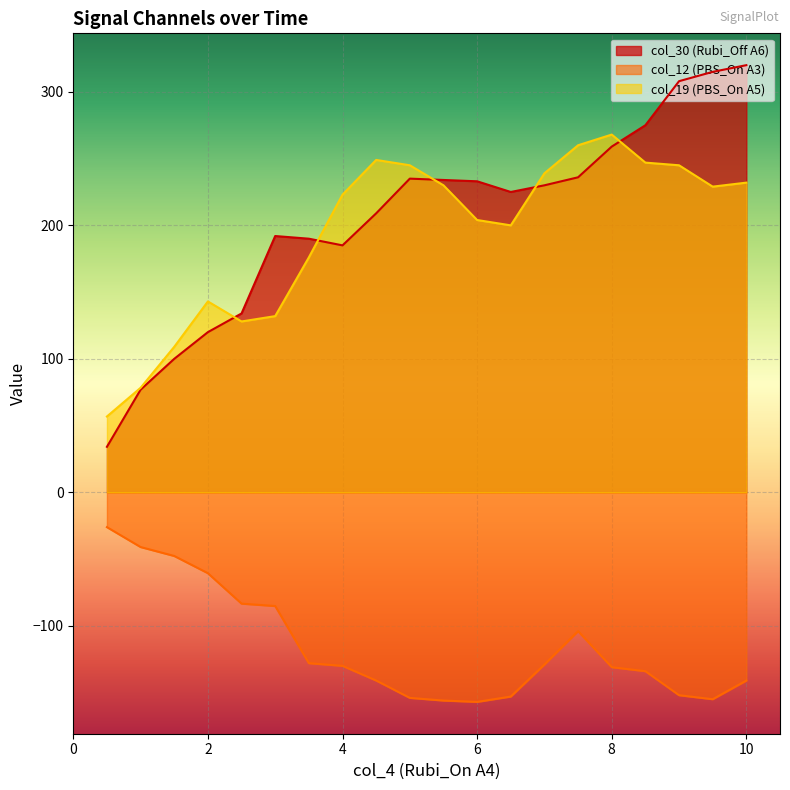

True or false: col_30 (Rubi_Off A6) and col_12 (PBS_On A3) intersect in this chart.

False